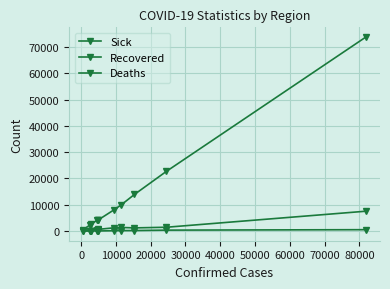

How many lines are shown in the chart?

3